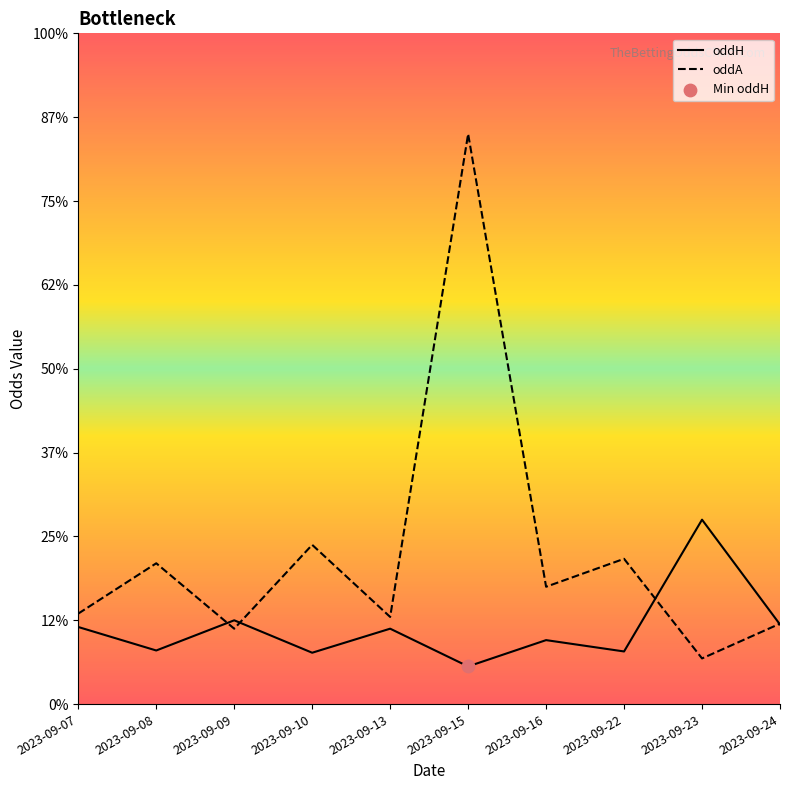

Is the value of oddA at 2023-09-08 greater than the value of oddH at 2023-09-09?

Yes